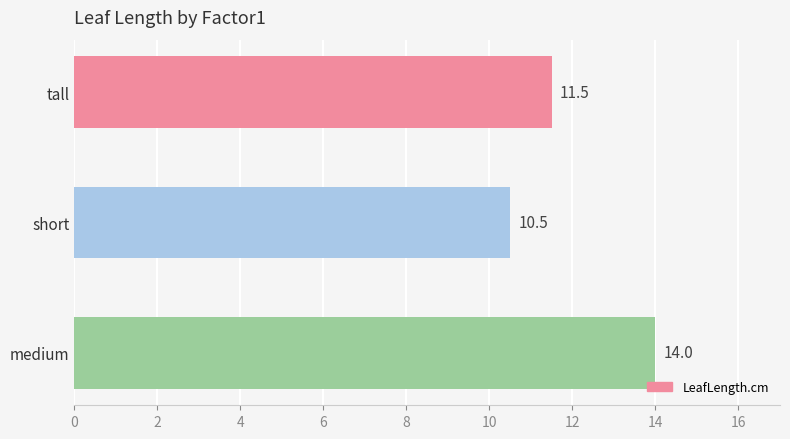

Reading top to bottom, list all the values displayed in this chart.

11.5	10.5	14.0